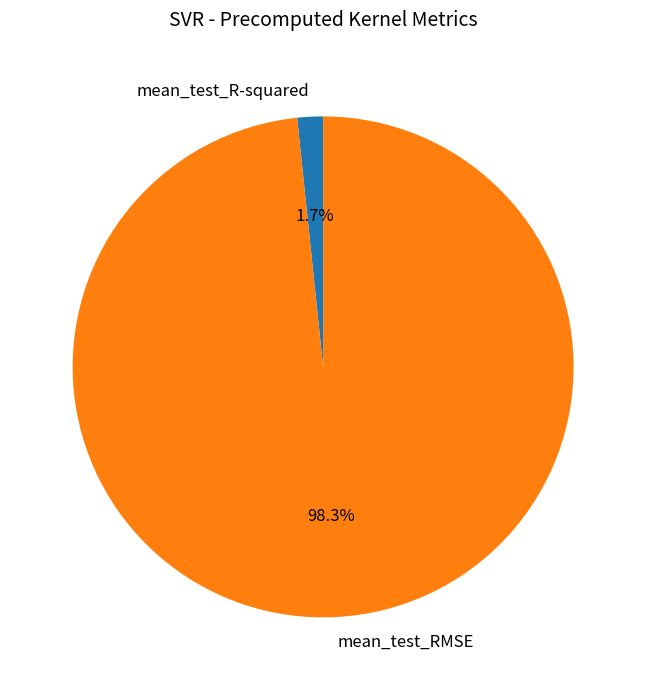

Which slice is the largest?

mean_test_RMSE